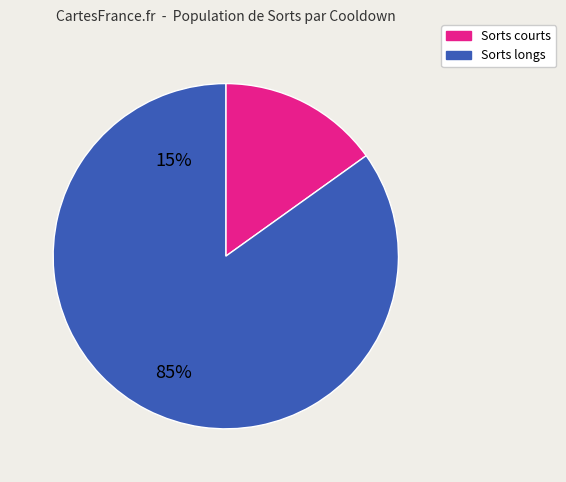

Does any single category account for the majority?

Yes